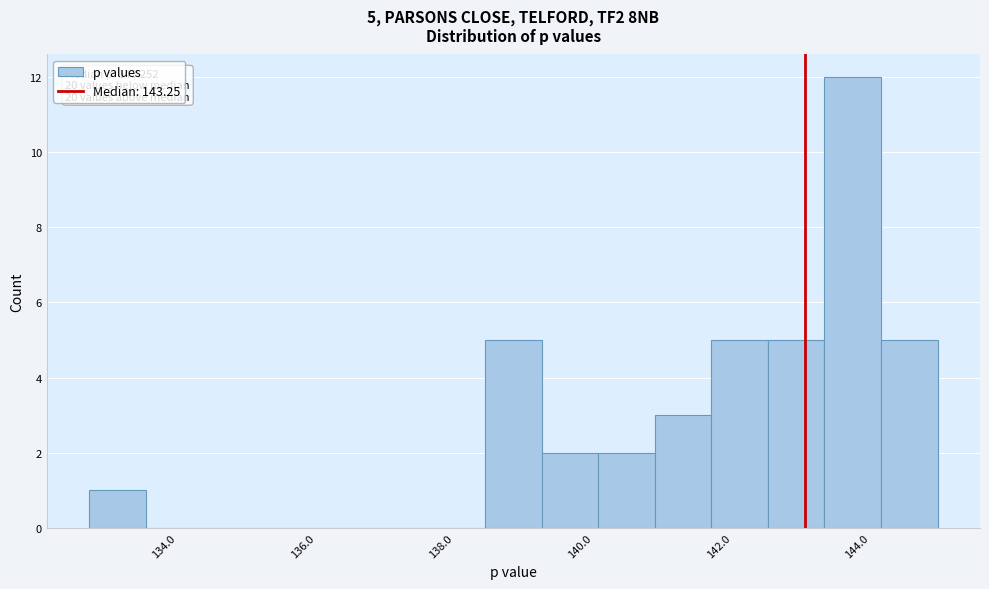

Over which range of the x-axis is the bar tallest?

143.6 to 144.4